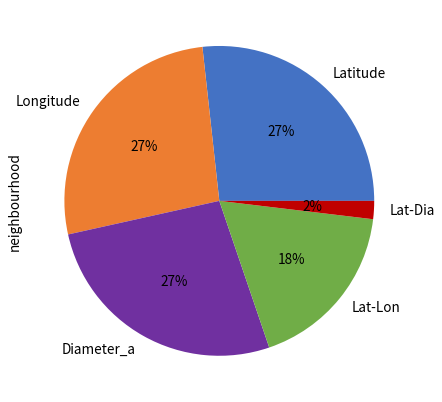

To the nearest percent, what percentage of the pie is Diameter_a?

27%